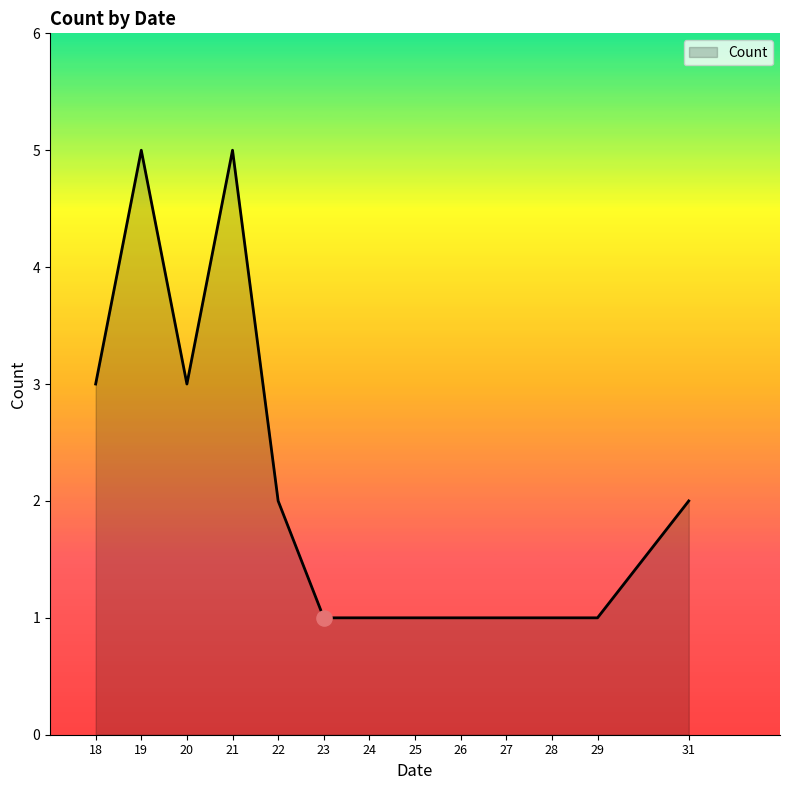

Which has a higher value, 20 or 31?

20